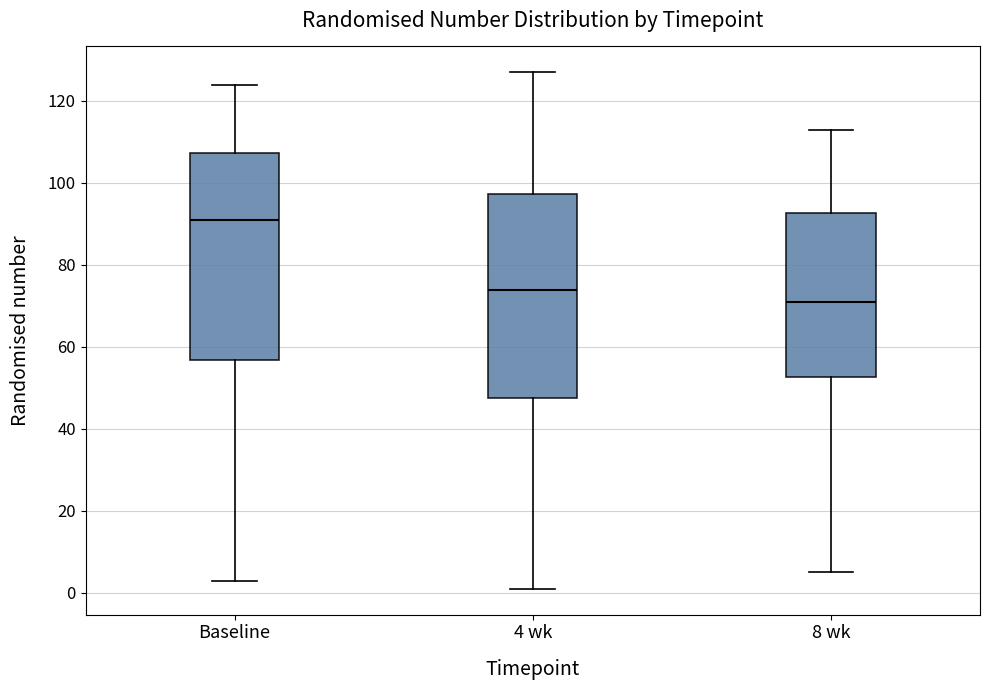

Where does the lower whisker of the box for Baseline end on the y-axis? The values are not printed on the chart, so give them approximately, as read against the axis.

4